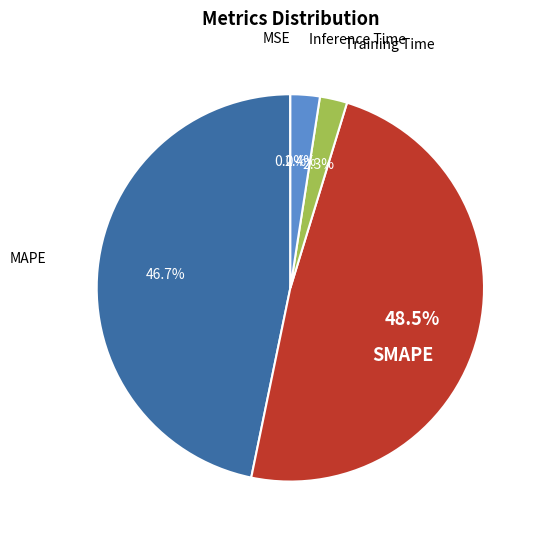

Does MAPE represent more than half of the total?

No